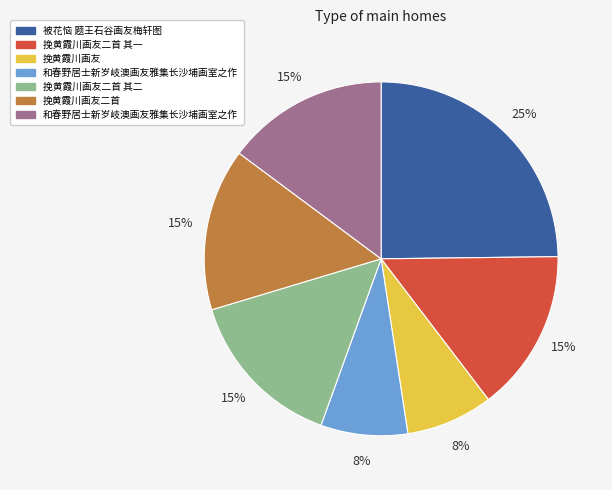

How many segments does this pie chart have?

7